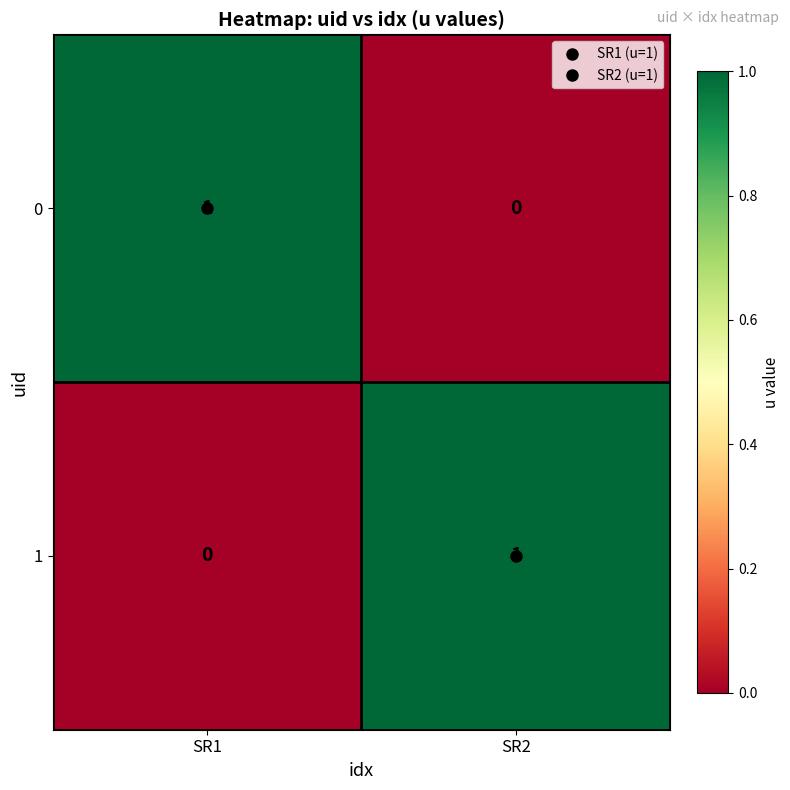

Is the value of 1 at SR2 greater than the value of 0 at SR2?

Yes